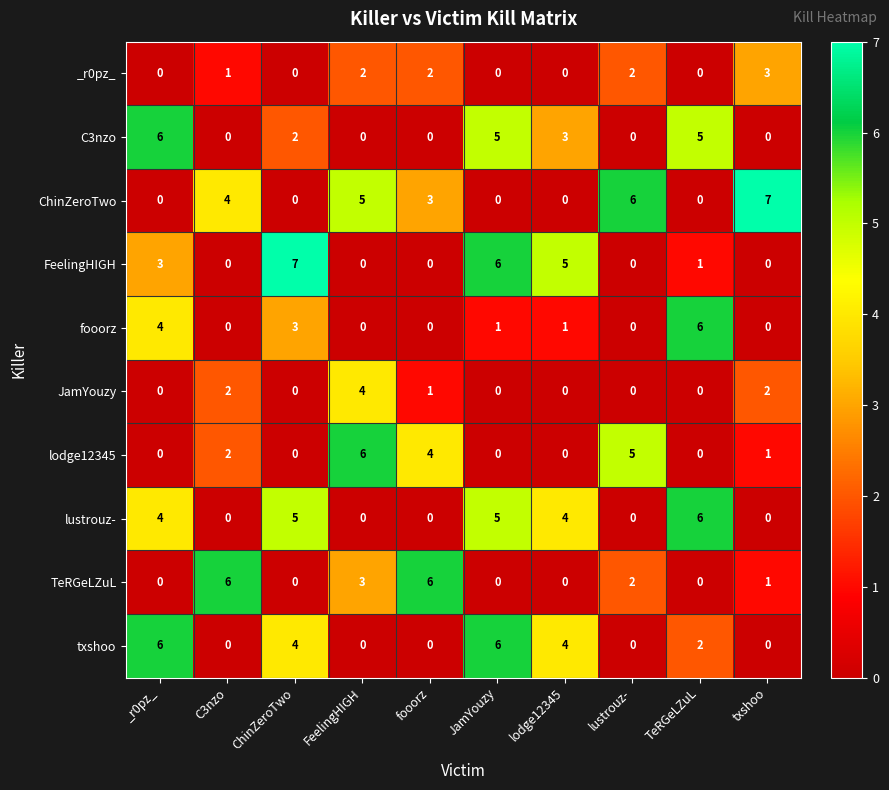

What is the spread (max minus min) of values at fooorz?

6